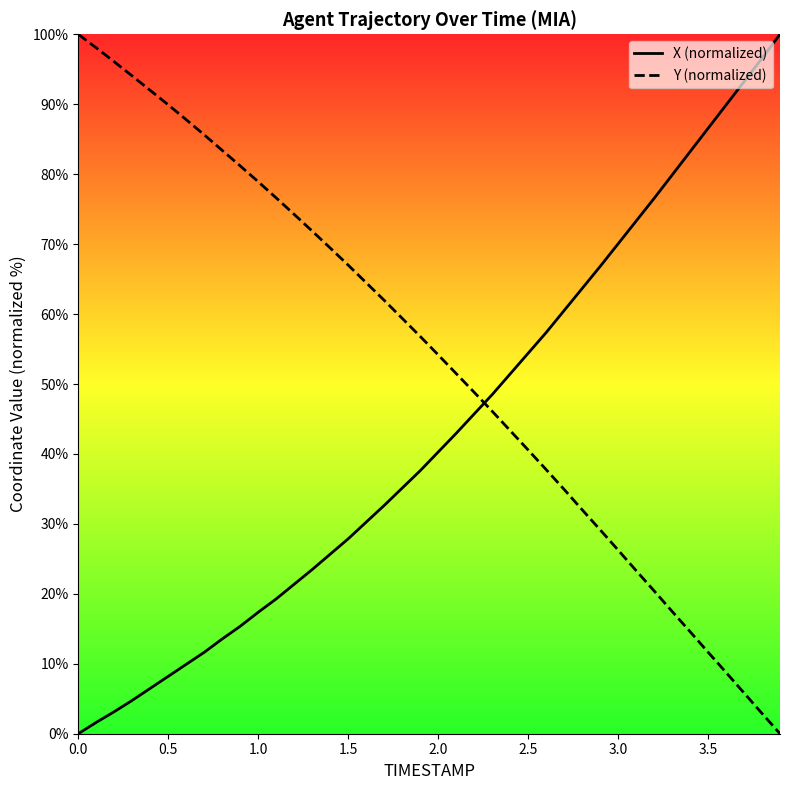

How many values in the X (normalized) series are below 40?

20